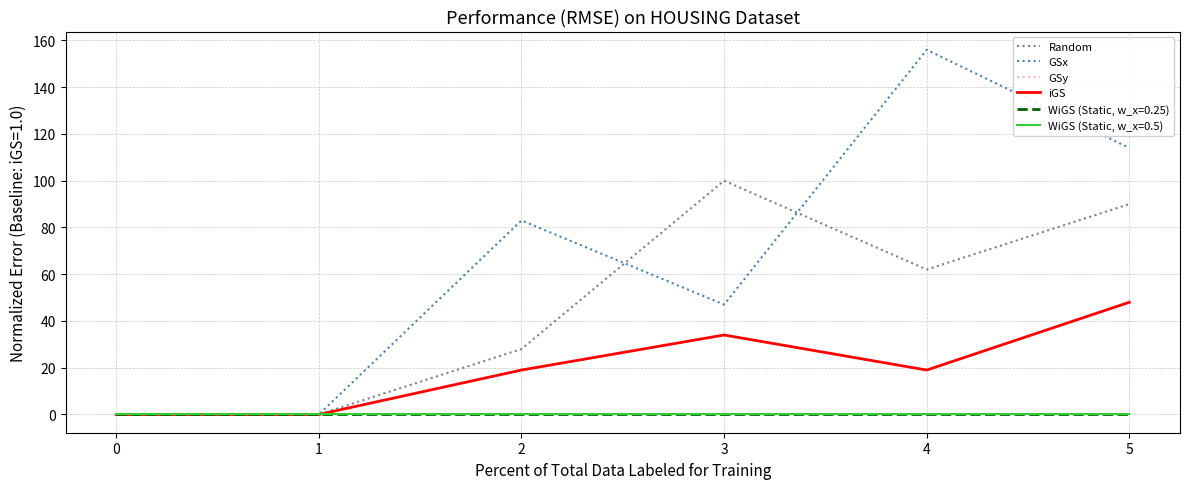

At which category does Random reach its first local peak?

3